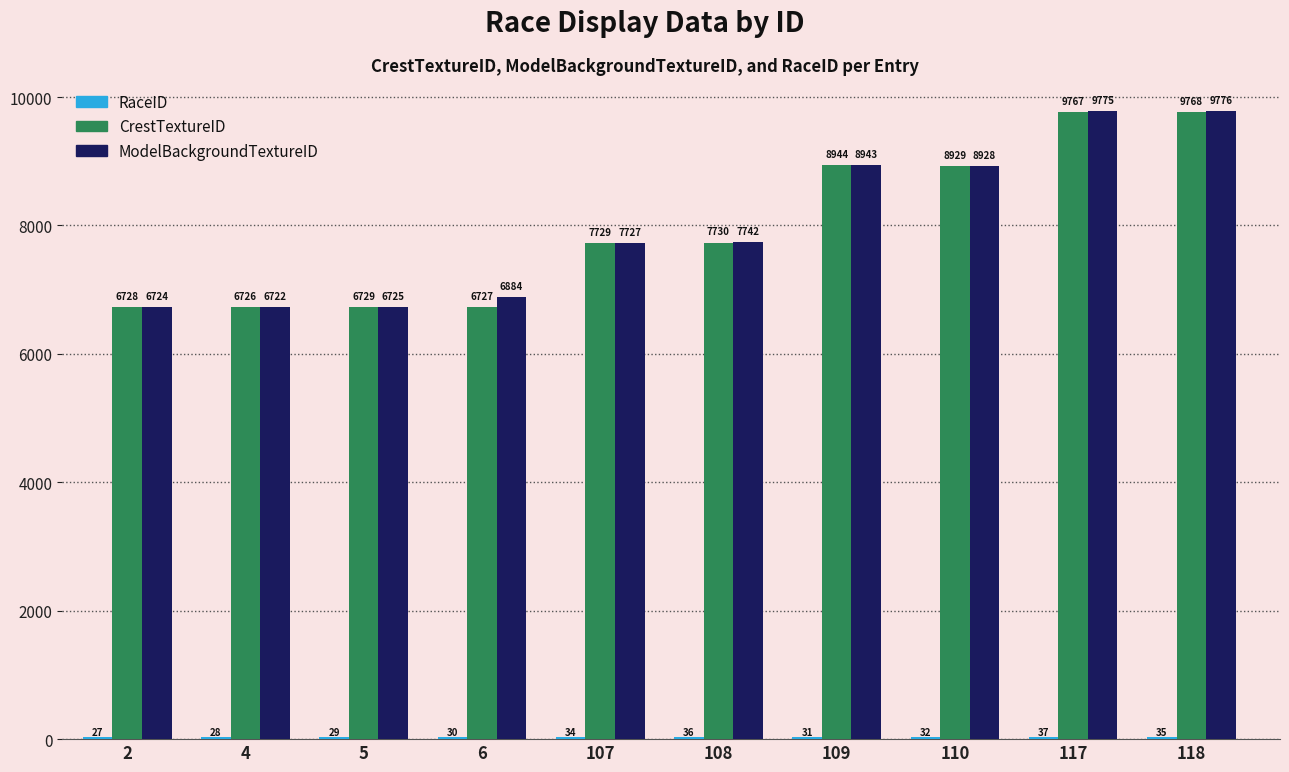

At which category does the chart reach its peak across all series?

118